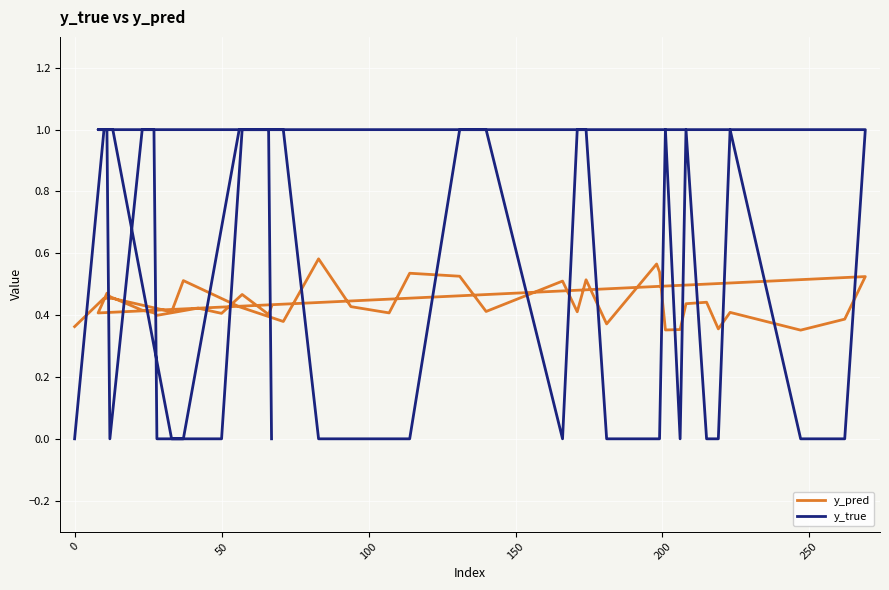

What is the lowest value of the y_pred series?

0.4